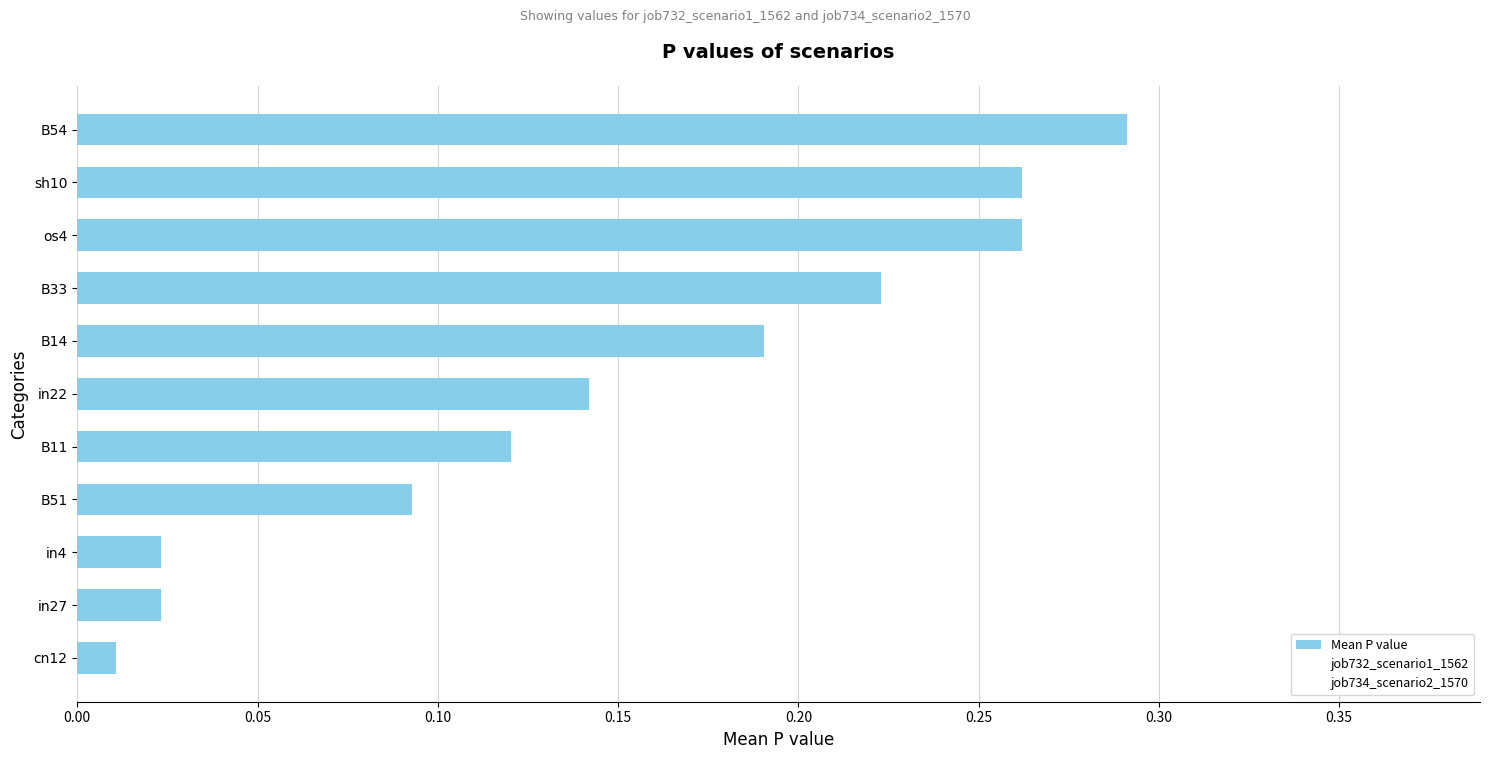

Count the number of categories in the chart.

11